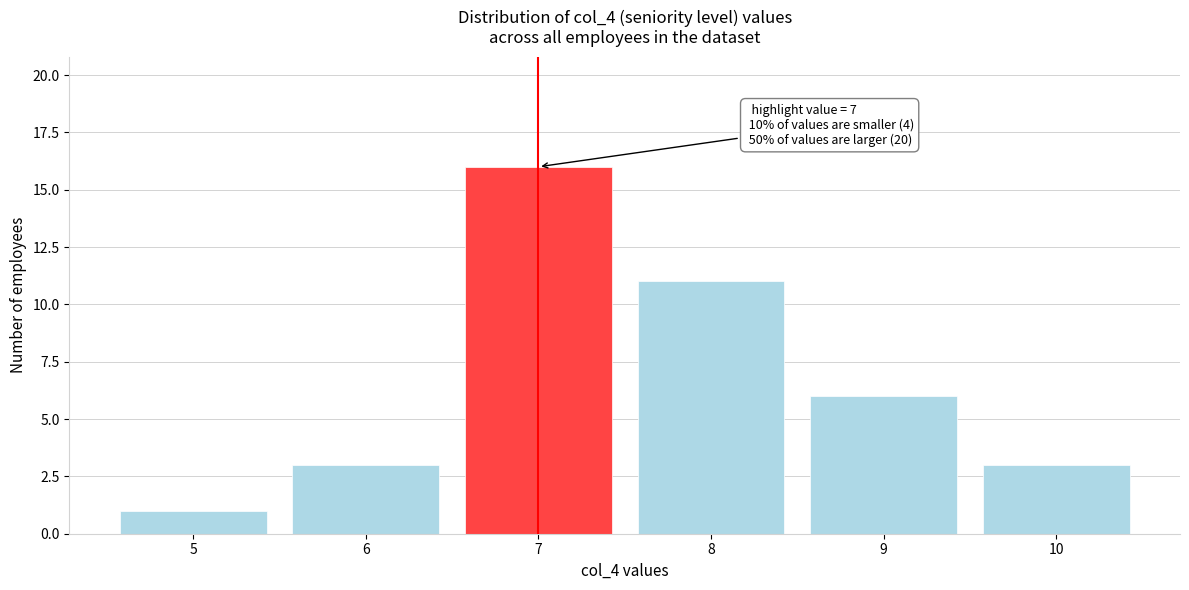

Reading right to left, transcribe all the data shown in this chart.

3	6	11	16	3	1